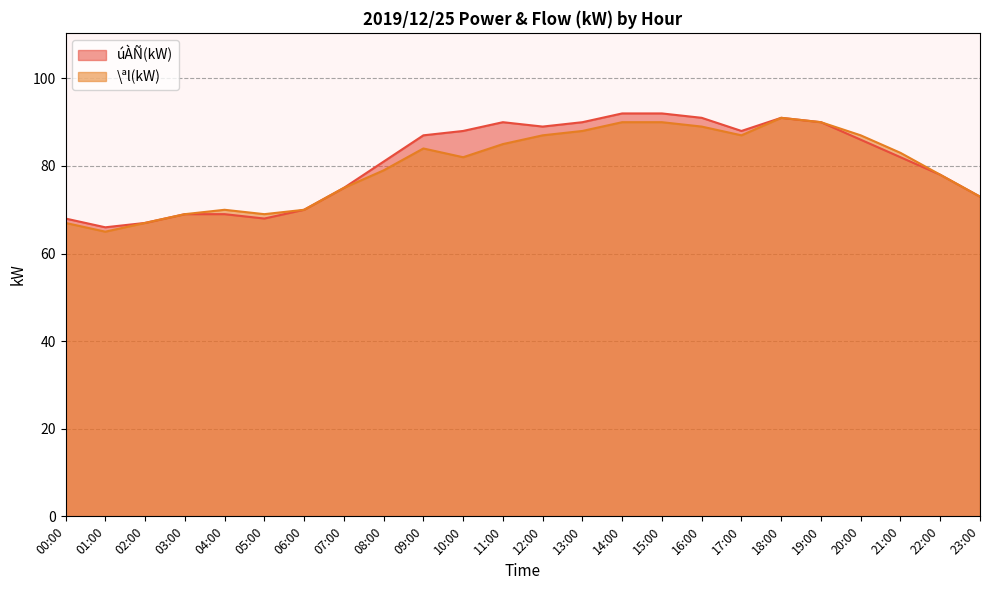

True or false: úÀÑ(kW) has a value of 92 at 14:00.

True